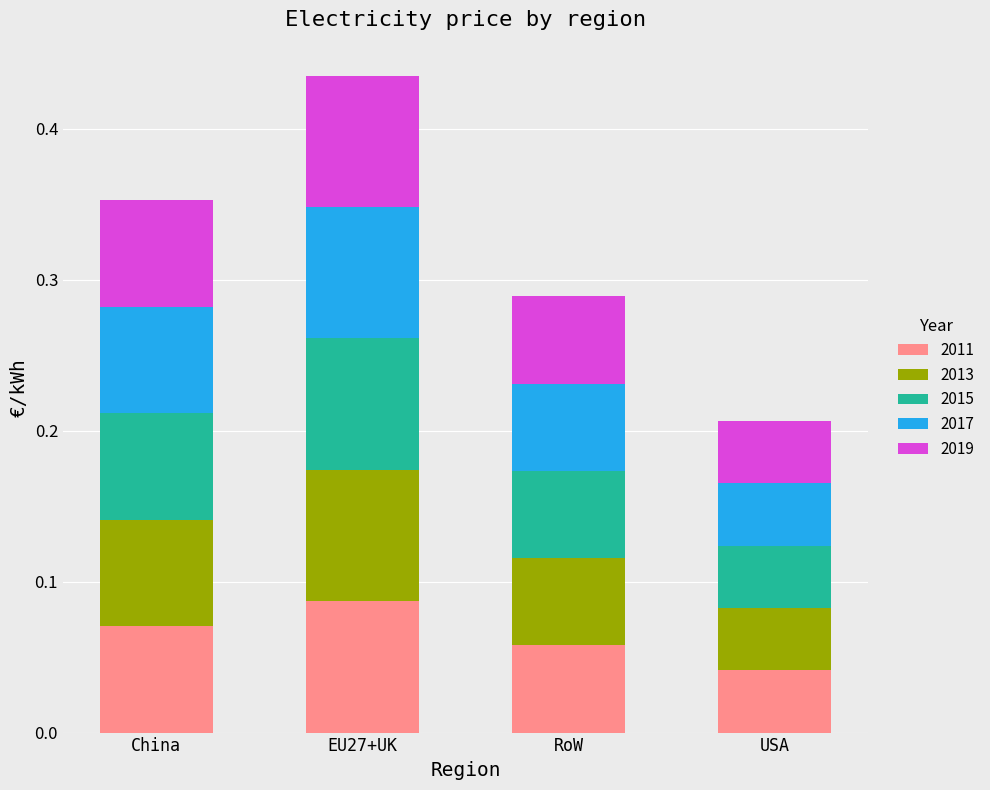

At which category is the sum across all series the highest?

EU27+UK